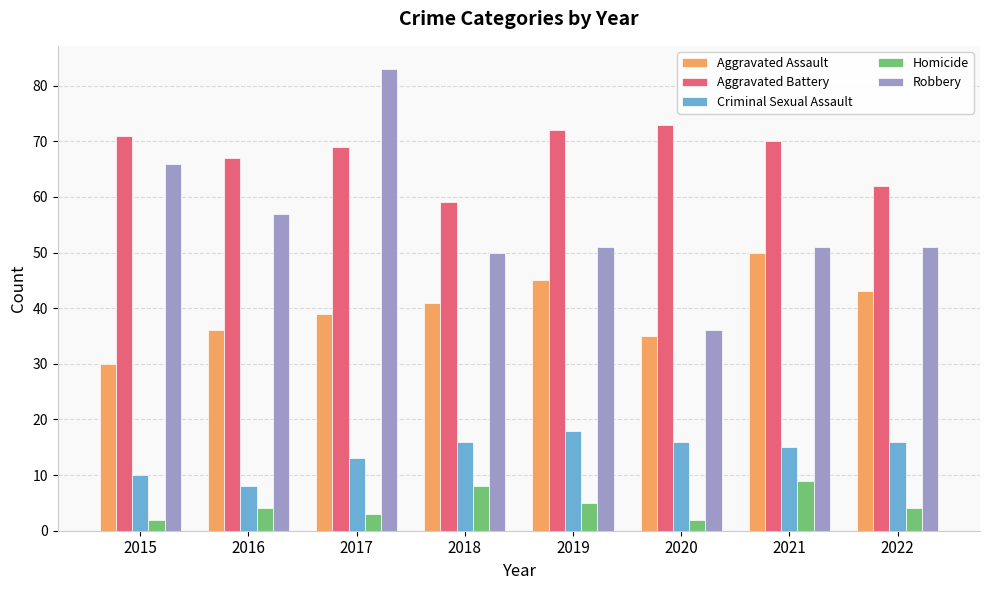

Between 2015 and 2020, which series saw the biggest shift?

Robbery